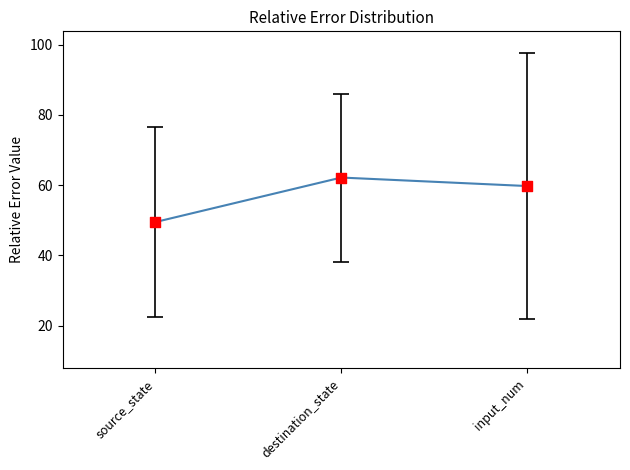

Which has a higher value, source_state or destination_state?

destination_state